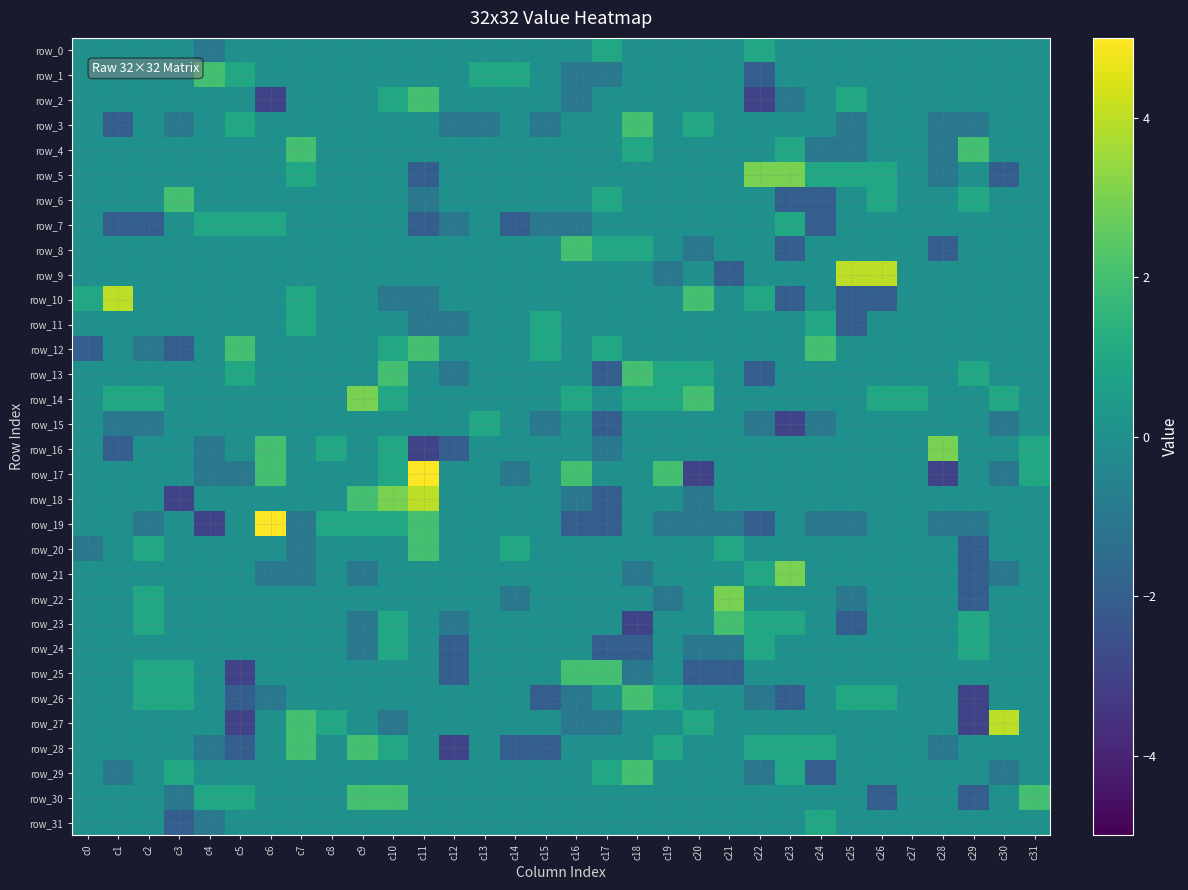

Reading left to right, list all the values displayed in this chart.

row_0: c0=0	c1=0	c2=0	c3=0	c4=-1	c5=0	c6=0	c7=0	c8=0	c9=0	c10=0	c11=0	c12=0	c13=0	c14=0	c15=0	c16=0	c17=1	c18=0	c19=0	c20=0	c21=0	c22=1	c23=0	c24=0	c25=0	c26=0	c27=0	c28=0	c29=0	c30=0	c31=0
row_1: c0=0	c1=0	c2=0	c3=0	c4=2	c5=1	c6=0	c7=0	c8=0	c9=0	c10=0	c11=0	c12=0	c13=1	c14=1	c15=0	c16=-1	c17=-1	c18=0	c19=0	c20=0	c21=0	c22=-2	c23=0	c24=0	c25=0	c26=0	c27=0	c28=0	c29=0	c30=0	c31=0
row_2: c0=0	c1=0	c2=0	c3=0	c4=0	c5=0	c6=-3	c7=0	c8=0	c9=0	c10=1	c11=2	c12=0	c13=0	c14=0	c15=0	c16=-1	c17=0	c18=0	c19=0	c20=0	c21=0	c22=-3	c23=-1	c24=0	c25=1	c26=0	c27=0	c28=0	c29=0	c30=0	c31=0
row_3: c0=0	c1=-2	c2=0	c3=-1	c4=0	c5=1	c6=0	c7=0	c8=0	c9=0	c10=0	c11=0	c12=-1	c13=-1	c14=0	c15=-1	c16=0	c17=0	c18=2	c19=0	c20=1	c21=0	c22=0	c23=0	c24=0	c25=-1	c26=0	c27=0	c28=-1	c29=-1	c30=0	c31=0
row_4: c0=0	c1=0	c2=0	c3=0	c4=0	c5=0	c6=0	c7=2	c8=0	c9=0	c10=0	c11=0	c12=0	c13=0	c14=0	c15=0	c16=0	c17=0	c18=1	c19=0	c20=0	c21=0	c22=0	c23=1	c24=-1	c25=-1	c26=0	c27=0	c28=-1	c29=2	c30=0	c31=0
row_5: c0=0	c1=0	c2=0	c3=0	c4=0	c5=0	c6=0	c7=1	c8=0	c9=0	c10=0	c11=-2	c12=0	c13=0	c14=0	c15=0	c16=0	c17=0	c18=0	c19=0	c20=0	c21=0	c22=3	c23=3	c24=1	c25=1	c26=1	c27=0	c28=-1	c29=0	c30=-2	c31=0
row_6: c0=0	c1=0	c2=0	c3=2	c4=0	c5=0	c6=0	c7=0	c8=0	c9=0	c10=0	c11=-1	c12=0	c13=0	c14=0	c15=0	c16=0	c17=1	c18=0	c19=0	c20=0	c21=0	c22=0	c23=-2	c24=-2	c25=0	c26=1	c27=0	c28=0	c29=1	c30=0	c31=0
row_7: c0=0	c1=-2	c2=-2	c3=0	c4=1	c5=1	c6=1	c7=0	c8=0	c9=0	c10=0	c11=-2	c12=-1	c13=0	c14=-2	c15=-1	c16=-1	c17=0	c18=0	c19=0	c20=0	c21=0	c22=0	c23=1	c24=-2	c25=0	c26=0	c27=0	c28=0	c29=0	c30=0	c31=0
row_8: c0=0	c1=0	c2=0	c3=0	c4=0	c5=0	c6=0	c7=0	c8=0	c9=0	c10=0	c11=0	c12=0	c13=0	c14=0	c15=0	c16=2	c17=1	c18=1	c19=0	c20=-1	c21=0	c22=0	c23=-2	c24=0	c25=0	c26=0	c27=0	c28=-2	c29=0	c30=0	c31=0
row_9: c0=0	c1=0	c2=0	c3=0	c4=0	c5=0	c6=0	c7=0	c8=0	c9=0	c10=0	c11=0	c12=0	c13=0	c14=0	c15=0	c16=0	c17=0	c18=0	c19=-1	c20=0	c21=-2	c22=0	c23=0	c24=0	c25=4	c26=4	c27=0	c28=0	c29=0	c30=0	c31=0
row_10: c0=1	c1=4	c2=0	c3=0	c4=0	c5=0	c6=0	c7=1	c8=0	c9=0	c10=-1	c11=-1	c12=0	c13=0	c14=0	c15=0	c16=0	c17=0	c18=0	c19=0	c20=2	c21=0	c22=1	c23=-2	c24=0	c25=-2	c26=-2	c27=0	c28=0	c29=0	c30=0	c31=0
row_11: c0=0	c1=0	c2=0	c3=0	c4=0	c5=0	c6=0	c7=1	c8=0	c9=0	c10=0	c11=-1	c12=-1	c13=0	c14=0	c15=1	c16=0	c17=0	c18=0	c19=0	c20=0	c21=0	c22=0	c23=0	c24=1	c25=-2	c26=0	c27=0	c28=0	c29=0	c30=0	c31=0
row_12: c0=-2	c1=0	c2=-1	c3=-2	c4=0	c5=2	c6=0	c7=0	c8=0	c9=0	c10=1	c11=2	c12=0	c13=0	c14=0	c15=1	c16=0	c17=1	c18=0	c19=0	c20=0	c21=0	c22=0	c23=0	c24=2	c25=0	c26=0	c27=0	c28=0	c29=0	c30=0	c31=0
row_13: c0=0	c1=0	c2=0	c3=0	c4=0	c5=1	c6=0	c7=0	c8=0	c9=0	c10=2	c11=0	c12=-1	c13=0	c14=0	c15=0	c16=0	c17=-2	c18=2	c19=1	c20=1	c21=0	c22=-2	c23=0	c24=0	c25=0	c26=0	c27=0	c28=0	c29=1	c30=0	c31=0
row_14: c0=0	c1=1	c2=1	c3=0	c4=0	c5=0	c6=0	c7=0	c8=0	c9=3	c10=1	c11=0	c12=0	c13=0	c14=0	c15=0	c16=1	c17=0	c18=1	c19=1	c20=2	c21=0	c22=0	c23=0	c24=0	c25=0	c26=1	c27=1	c28=0	c29=0	c30=1	c31=0
row_15: c0=0	c1=-1	c2=-1	c3=0	c4=0	c5=0	c6=0	c7=0	c8=0	c9=0	c10=0	c11=0	c12=0	c13=1	c14=0	c15=-1	c16=0	c17=-2	c18=0	c19=0	c20=0	c21=0	c22=-1	c23=-3	c24=-1	c25=0	c26=0	c27=0	c28=0	c29=0	c30=-1	c31=0
row_16: c0=0	c1=-2	c2=0	c3=0	c4=-1	c5=0	c6=2	c7=0	c8=1	c9=0	c10=1	c11=-3	c12=-2	c13=0	c14=0	c15=0	c16=0	c17=-1	c18=0	c19=0	c20=0	c21=0	c22=0	c23=0	c24=0	c25=0	c26=0	c27=0	c28=3	c29=0	c30=0	c31=1
row_17: c0=0	c1=0	c2=0	c3=0	c4=-1	c5=-1	c6=2	c7=0	c8=0	c9=0	c10=1	c11=5	c12=0	c13=0	c14=-1	c15=0	c16=2	c17=0	c18=0	c19=2	c20=-3	c21=0	c22=0	c23=0	c24=0	c25=0	c26=0	c27=0	c28=-3	c29=0	c30=-1	c31=1
row_18: c0=0	c1=0	c2=0	c3=-3	c4=0	c5=0	c6=0	c7=0	c8=0	c9=2	c10=3	c11=4	c12=0	c13=0	c14=0	c15=0	c16=-1	c17=-2	c18=0	c19=0	c20=-1	c21=0	c22=0	c23=0	c24=0	c25=0	c26=0	c27=0	c28=0	c29=0	c30=0	c31=0
row_19: c0=0	c1=0	c2=-1	c3=0	c4=-3	c5=0	c6=5	c7=-1	c8=1	c9=1	c10=1	c11=2	c12=0	c13=0	c14=0	c15=0	c16=-2	c17=-2	c18=0	c19=-1	c20=-1	c21=-1	c22=-2	c23=0	c24=-1	c25=-1	c26=0	c27=0	c28=-1	c29=-1	c30=0	c31=0
row_20: c0=-1	c1=0	c2=1	c3=0	c4=0	c5=0	c6=0	c7=-1	c8=0	c9=0	c10=0	c11=2	c12=0	c13=0	c14=1	c15=0	c16=0	c17=0	c18=0	c19=0	c20=0	c21=1	c22=0	c23=0	c24=0	c25=0	c26=0	c27=0	c28=0	c29=-2	c30=0	c31=0
row_21: c0=0	c1=0	c2=0	c3=0	c4=0	c5=0	c6=-1	c7=-1	c8=0	c9=-1	c10=0	c11=0	c12=0	c13=0	c14=0	c15=0	c16=0	c17=0	c18=-1	c19=0	c20=0	c21=0	c22=1	c23=3	c24=0	c25=0	c26=0	c27=0	c28=0	c29=-2	c30=-1	c31=0
row_22: c0=0	c1=0	c2=1	c3=0	c4=0	c5=0	c6=0	c7=0	c8=0	c9=0	c10=0	c11=0	c12=0	c13=0	c14=-1	c15=0	c16=0	c17=0	c18=0	c19=-1	c20=0	c21=3	c22=0	c23=0	c24=0	c25=-1	c26=0	c27=0	c28=0	c29=-2	c30=0	c31=0
row_23: c0=0	c1=0	c2=1	c3=0	c4=0	c5=0	c6=0	c7=0	c8=0	c9=-1	c10=1	c11=0	c12=-1	c13=0	c14=0	c15=0	c16=0	c17=0	c18=-3	c19=0	c20=0	c21=2	c22=1	c23=1	c24=0	c25=-2	c26=0	c27=0	c28=0	c29=1	c30=0	c31=0
row_24: c0=0	c1=0	c2=0	c3=0	c4=0	c5=0	c6=0	c7=0	c8=0	c9=-1	c10=1	c11=0	c12=-2	c13=0	c14=0	c15=0	c16=0	c17=-2	c18=-2	c19=0	c20=-1	c21=-1	c22=1	c23=0	c24=0	c25=0	c26=0	c27=0	c28=0	c29=1	c30=0	c31=0
row_25: c0=0	c1=0	c2=1	c3=1	c4=0	c5=-3	c6=0	c7=0	c8=0	c9=0	c10=0	c11=0	c12=-2	c13=0	c14=0	c15=0	c16=2	c17=2	c18=-1	c19=0	c20=-2	c21=-2	c22=0	c23=0	c24=0	c25=0	c26=0	c27=0	c28=0	c29=0	c30=0	c31=0
row_26: c0=0	c1=0	c2=1	c3=1	c4=0	c5=-2	c6=-1	c7=0	c8=0	c9=0	c10=0	c11=0	c12=0	c13=0	c14=0	c15=-2	c16=-1	c17=0	c18=2	c19=1	c20=0	c21=0	c22=-1	c23=-2	c24=0	c25=1	c26=1	c27=0	c28=0	c29=-3	c30=0	c31=0
row_27: c0=0	c1=0	c2=0	c3=0	c4=0	c5=-3	c6=0	c7=2	c8=1	c9=0	c10=-1	c11=0	c12=0	c13=0	c14=0	c15=0	c16=-1	c17=-1	c18=0	c19=0	c20=1	c21=0	c22=0	c23=0	c24=0	c25=0	c26=0	c27=0	c28=0	c29=-3	c30=4	c31=0
row_28: c0=0	c1=0	c2=0	c3=0	c4=-1	c5=-2	c6=0	c7=2	c8=0	c9=2	c10=1	c11=0	c12=-3	c13=0	c14=-2	c15=-2	c16=0	c17=0	c18=0	c19=1	c20=0	c21=0	c22=1	c23=1	c24=1	c25=0	c26=0	c27=0	c28=-1	c29=0	c30=0	c31=0
row_29: c0=0	c1=-1	c2=0	c3=1	c4=0	c5=0	c6=0	c7=0	c8=0	c9=0	c10=0	c11=0	c12=0	c13=0	c14=0	c15=0	c16=0	c17=1	c18=2	c19=0	c20=0	c21=0	c22=-1	c23=1	c24=-2	c25=0	c26=0	c27=0	c28=0	c29=0	c30=-1	c31=0
row_30: c0=0	c1=0	c2=0	c3=-1	c4=1	c5=1	c6=0	c7=0	c8=0	c9=2	c10=2	c11=0	c12=0	c13=0	c14=0	c15=0	c16=0	c17=0	c18=0	c19=0	c20=0	c21=0	c22=0	c23=0	c24=0	c25=0	c26=-2	c27=0	c28=0	c29=-2	c30=0	c31=2
row_31: c0=0	c1=0	c2=0	c3=-2	c4=-1	c5=0	c6=0	c7=0	c8=0	c9=0	c10=0	c11=0	c12=0	c13=0	c14=0	c15=0	c16=0	c17=0	c18=0	c19=0	c20=0	c21=0	c22=0	c23=0	c24=1	c25=0	c26=0	c27=0	c28=0	c29=0	c30=0	c31=0